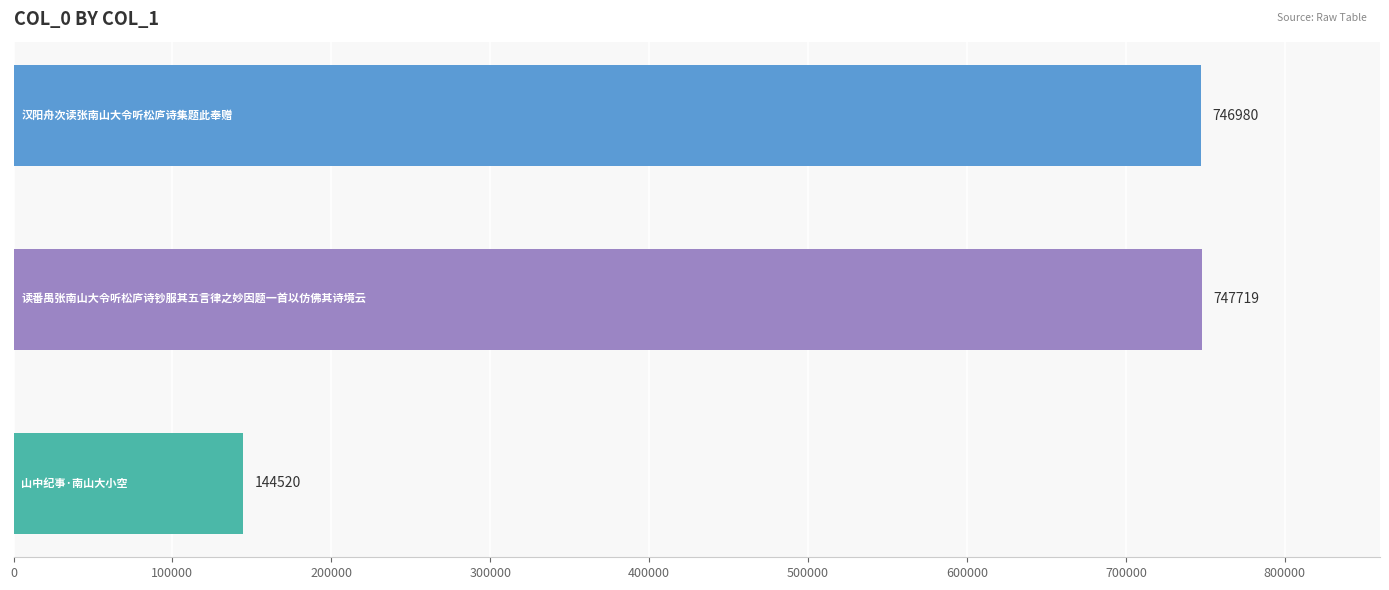

What is the value of the 1st bar from the top?

746980